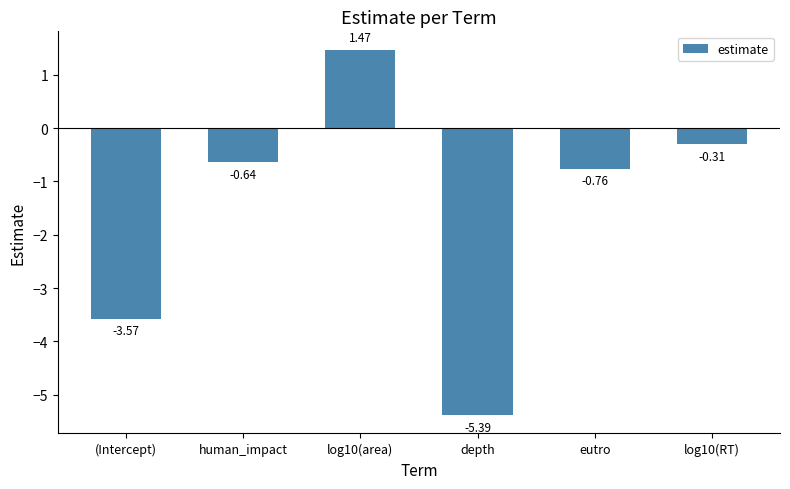

Does the chart contain any negative values?

Yes